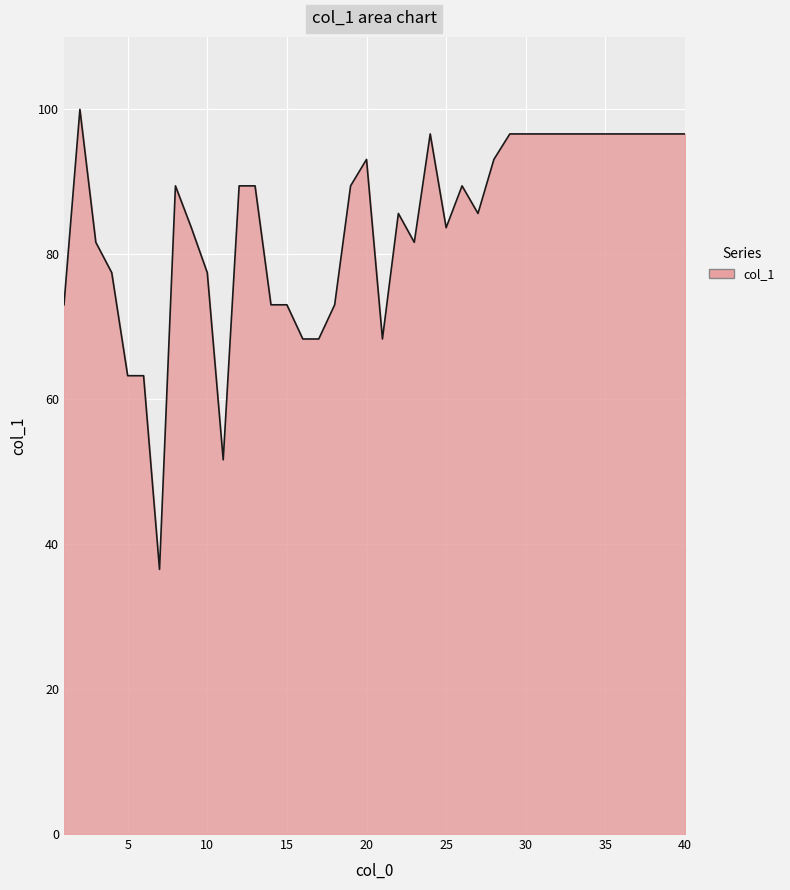

Reading right to left, list all the values displayed in this chart.

96.6	96.6	96.6	96.6	96.6	96.6	96.6	96.6	96.6	96.6	96.6	96.6	93.1	85.6	89.4	83.7	96.6	81.6	85.6	68.3	93.1	89.4	73.0	68.3	68.3	73.0	73.0	89.4	89.4	51.6	77.5	83.7	89.4	36.5	63.2	63.2	77.5	81.6	100.0	73.0